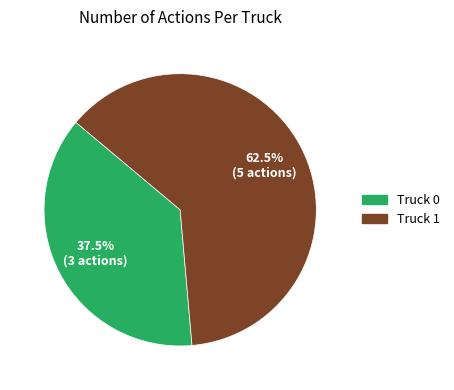

To the nearest percent, what is the combined percentage of Truck 1 and Truck 0?

100%